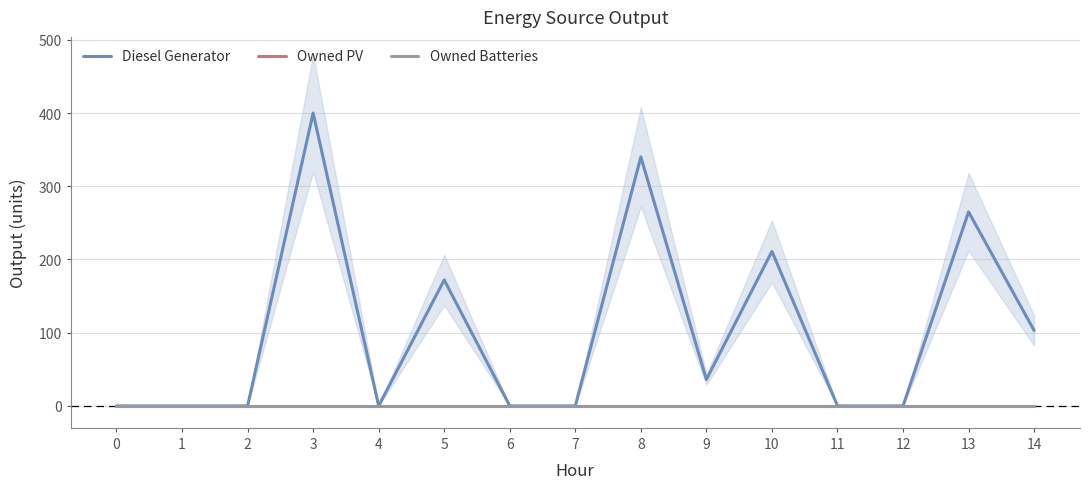

At how many categories does at least one series exceed 4?

7